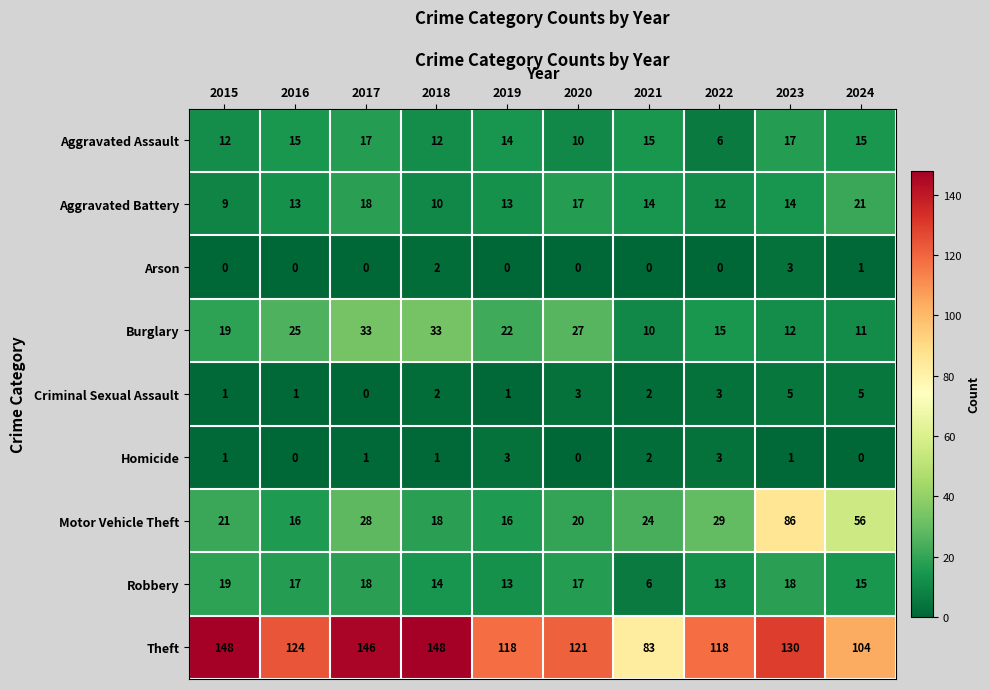

What is the approximate value of Arson at 2023?

3